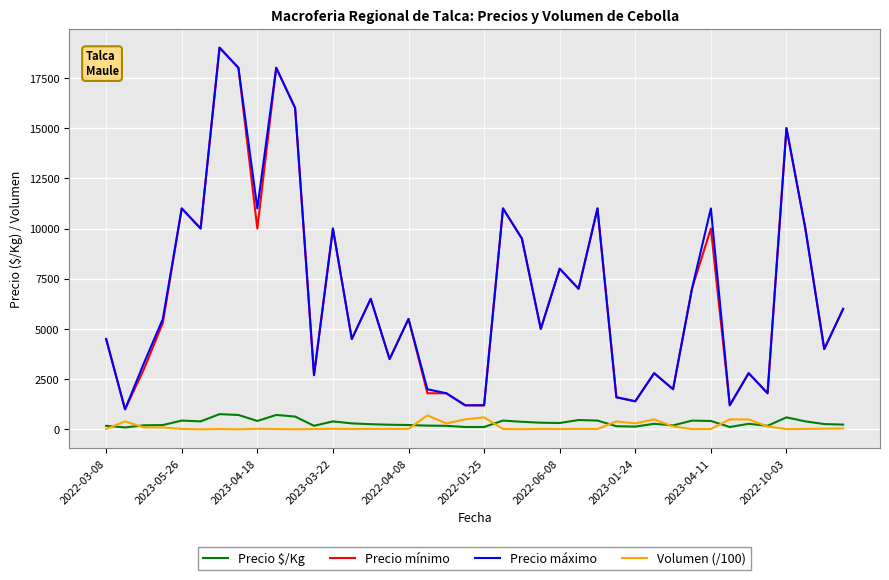

True or false: Precio máximo and Volumen (/100) intersect in this chart.

False